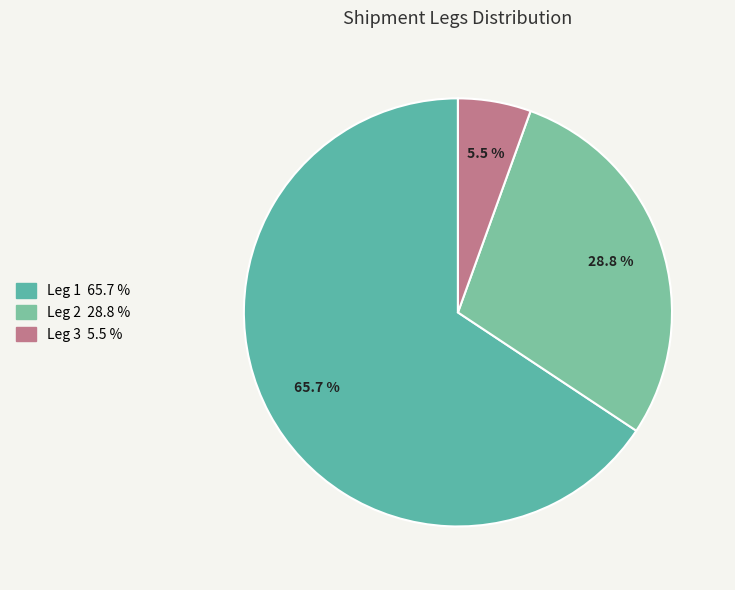

Which category has the biggest portion of the pie?

1